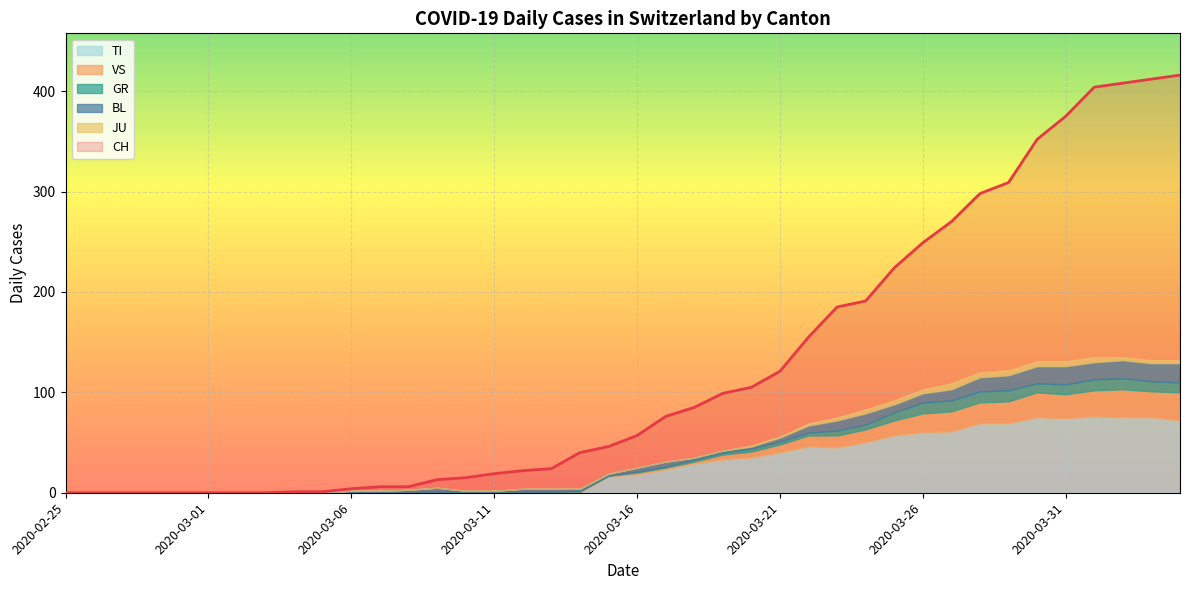

What is the label of the 23rd point from the right?

2020-03-13